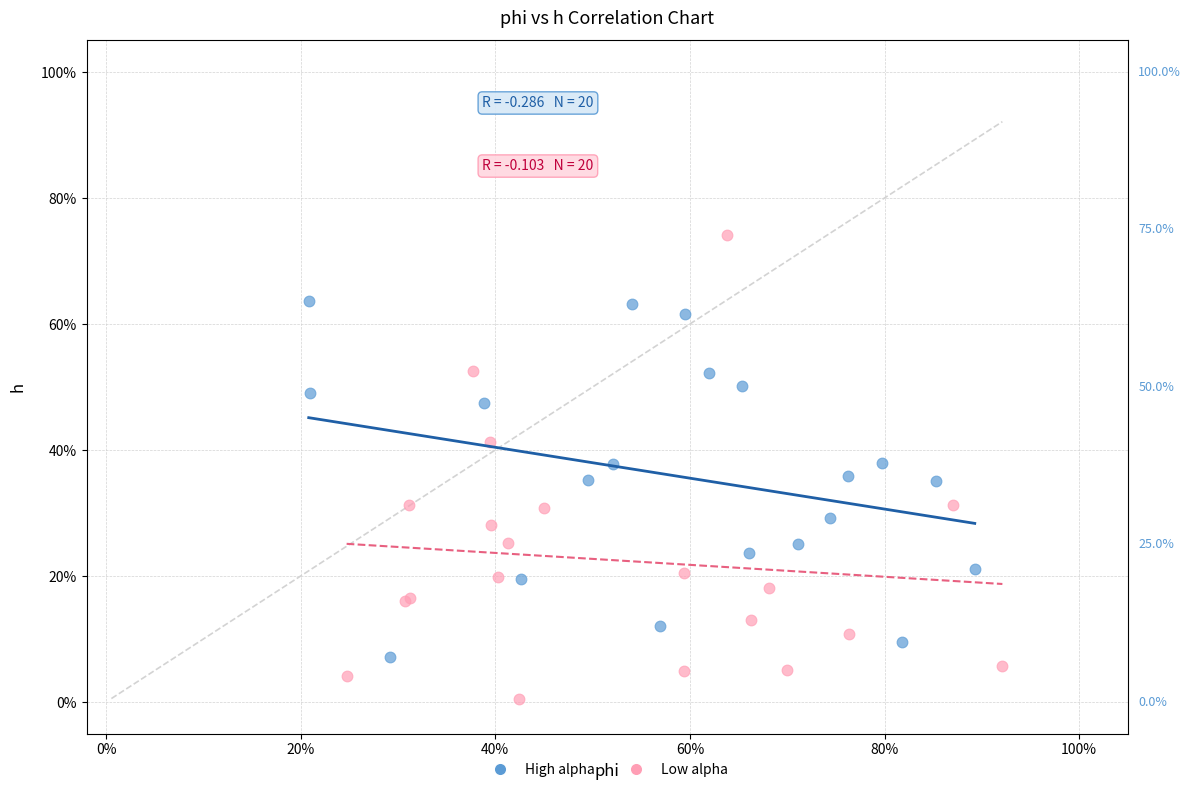

Which series reaches the maximum Y coordinate?

Low alpha